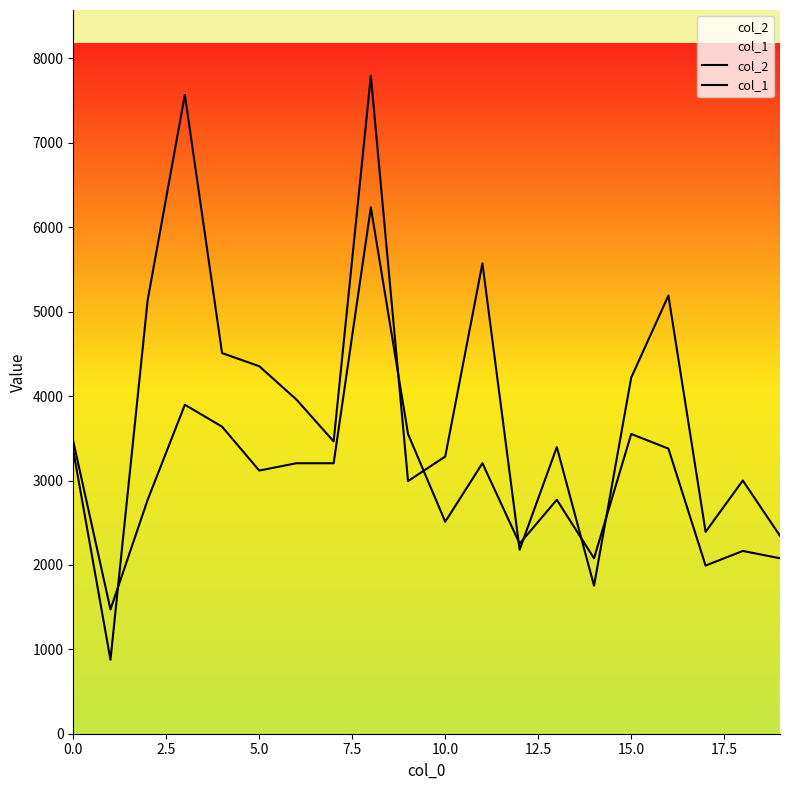

Which has a higher value, 16 or 7.5?

7.5